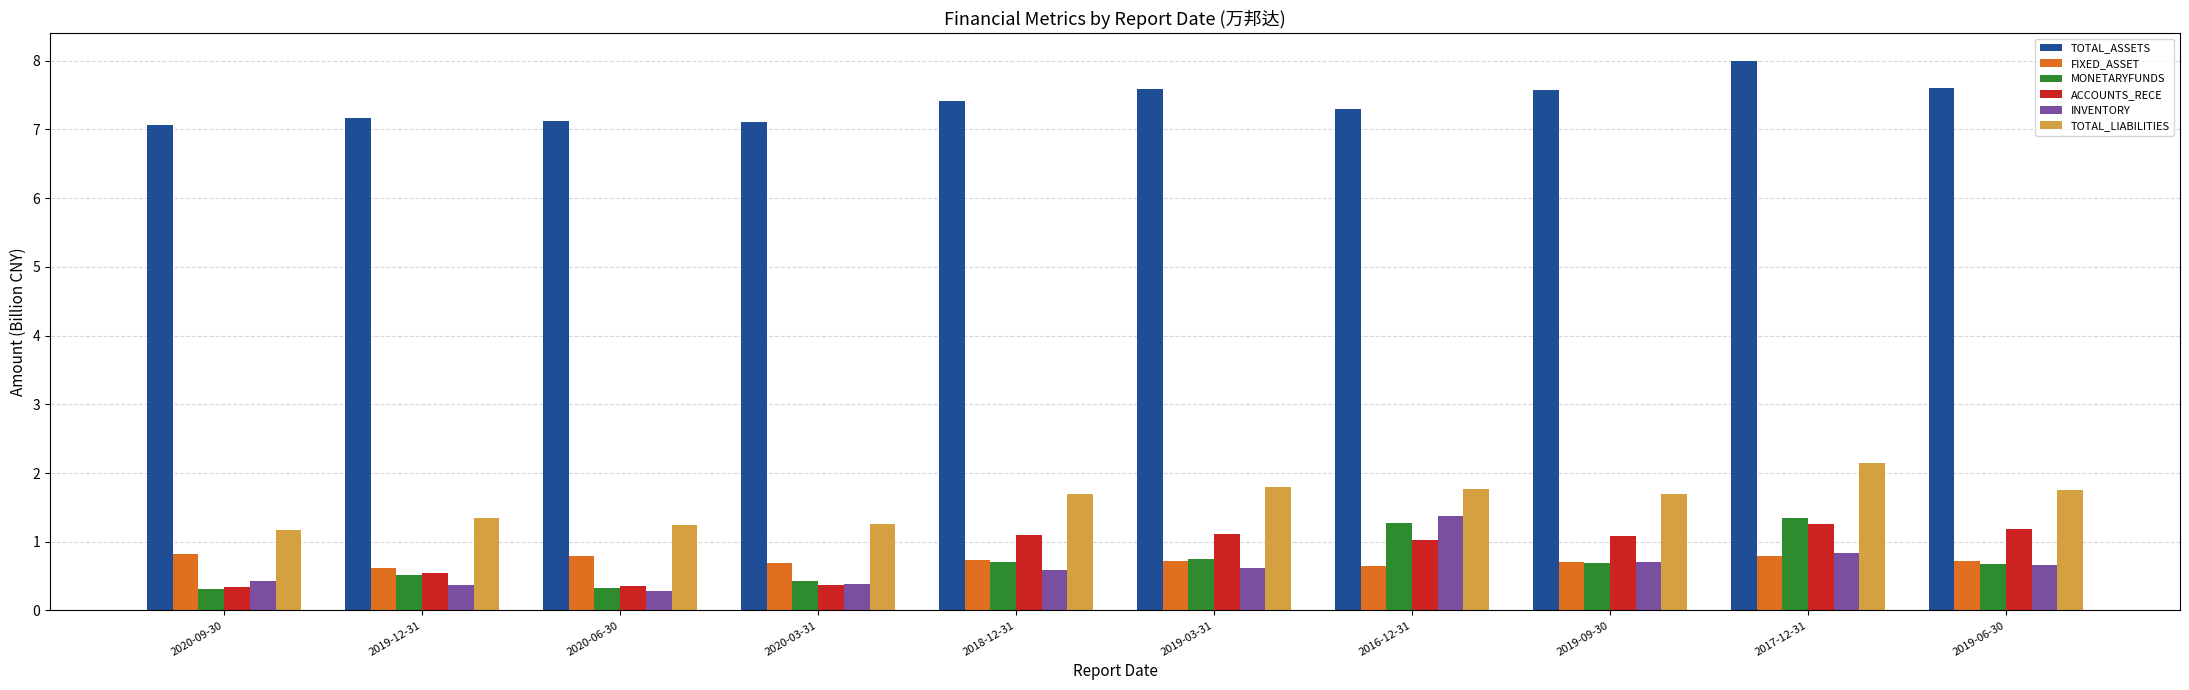

How many groups of bars are there?

10